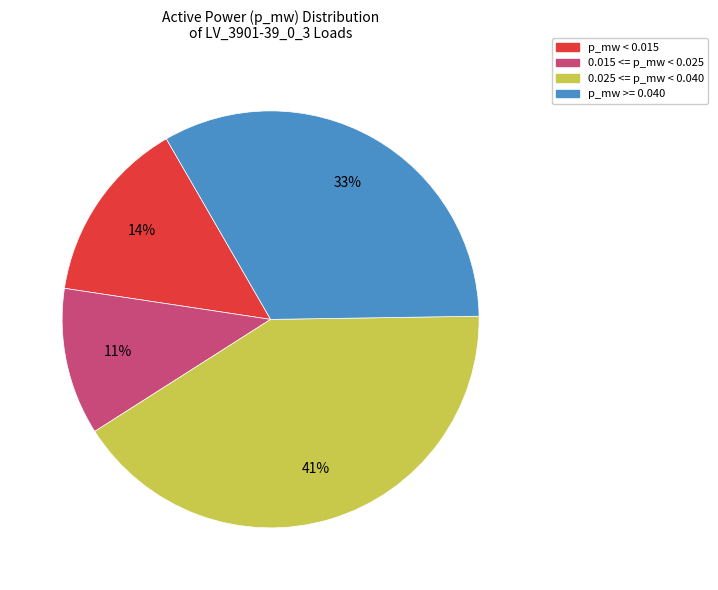

What is the smallest slice in the pie chart?

0.015 <= p_mw < 0.025